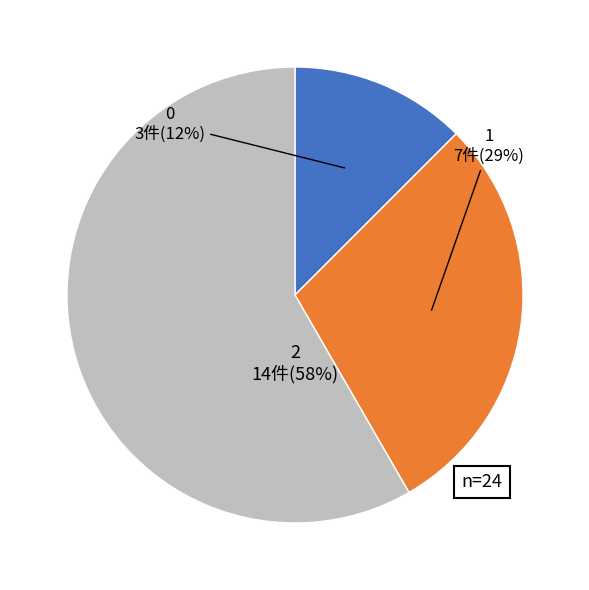

To the nearest percent, what is the difference between the 1 and 2 slice percentages?

29%